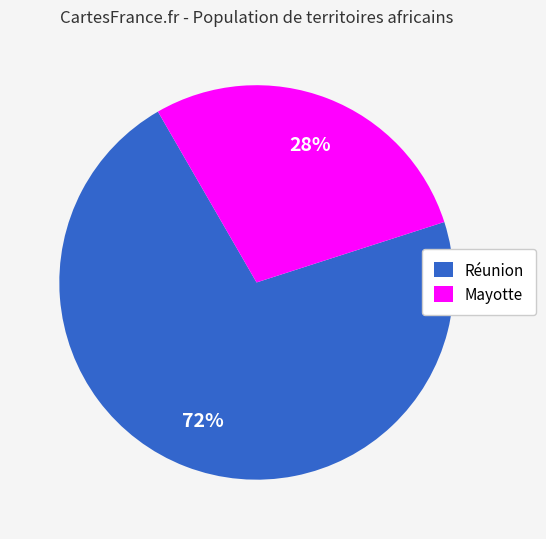

To the nearest percent, what is the combined percentage of Mayotte and Réunion?

100%